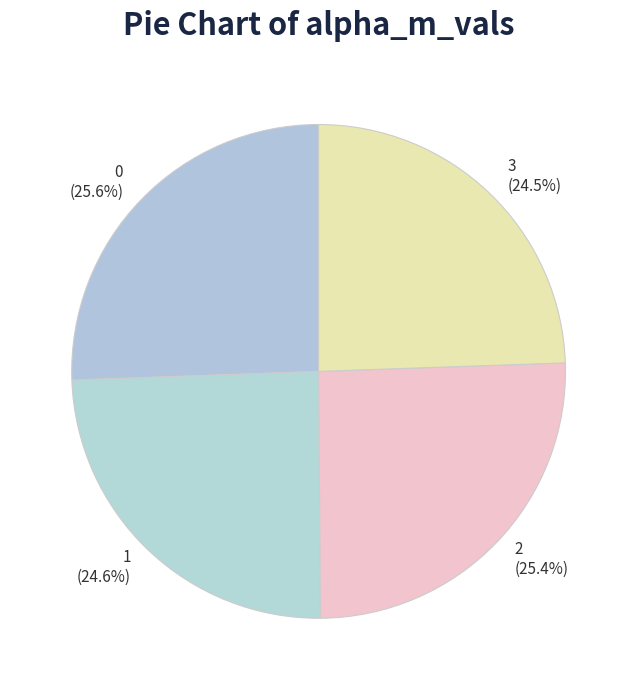

Is there any slice that represents more than half of the pie?

No